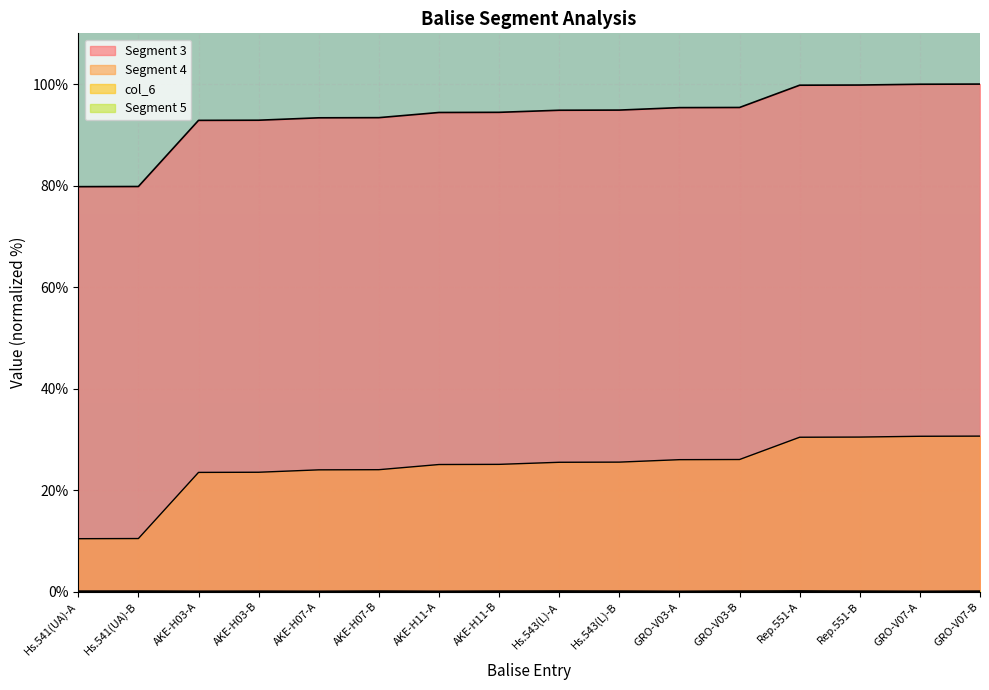

What are all the series names shown in the legend?

Segment 3, Segment 4, col_6, Segment 5